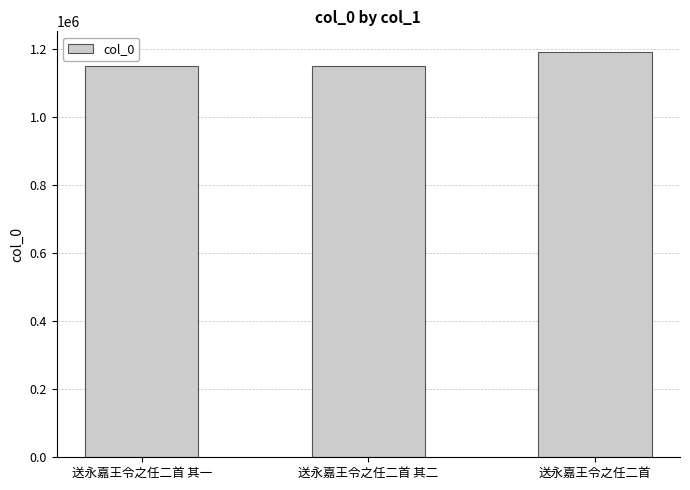

What is the ratio of the value at 送永嘉王令之任二首 其一 to the value at 送永嘉王令之任二首 其二?

1.0